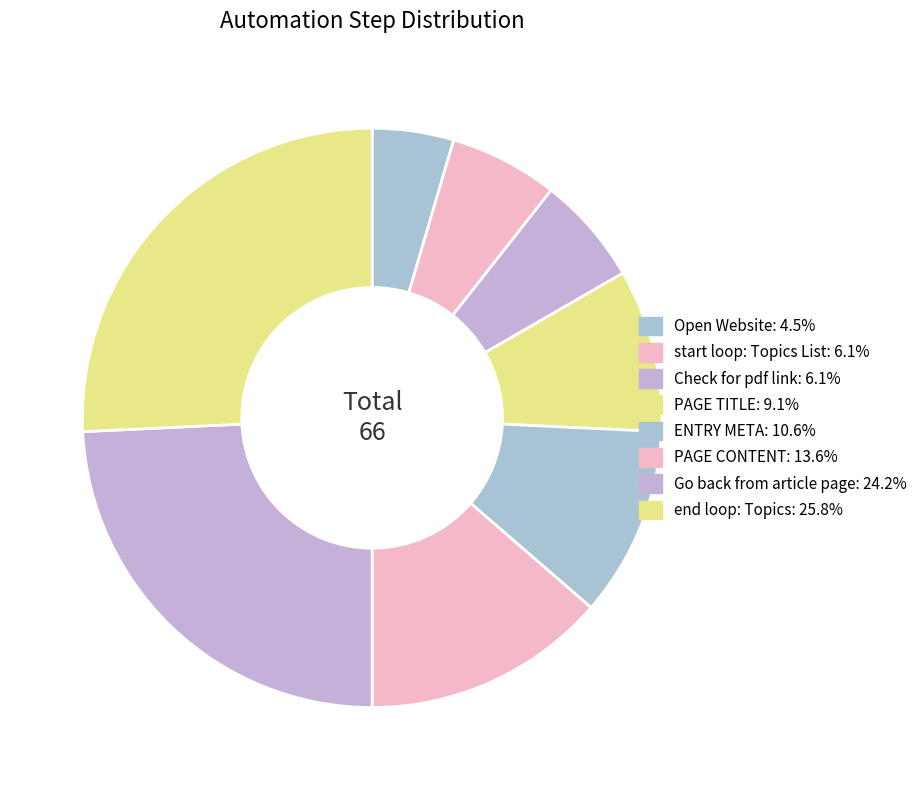

Is the sum of ENTRY META and start loop: Topics List greater than half?

No